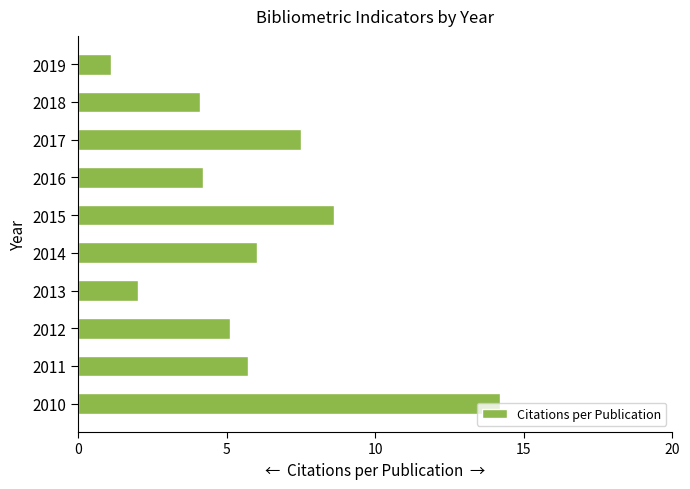

What is the difference between the second highest and second lowest values?

6.6